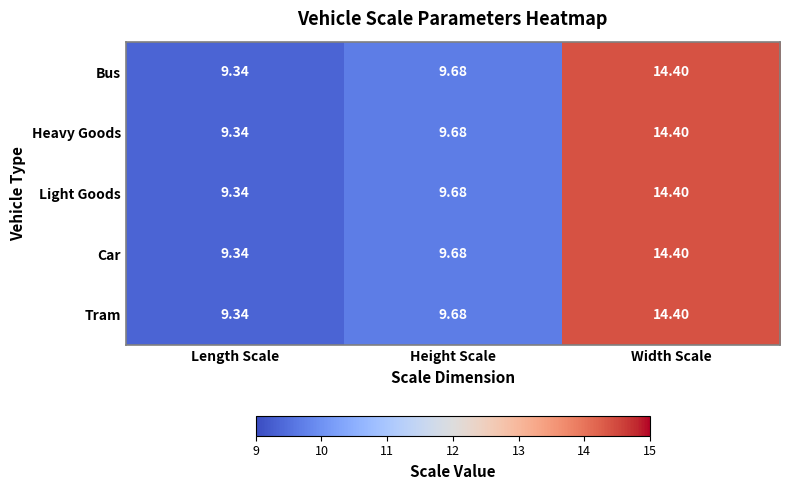

At which category is the sum across all series the highest?

Width Scale